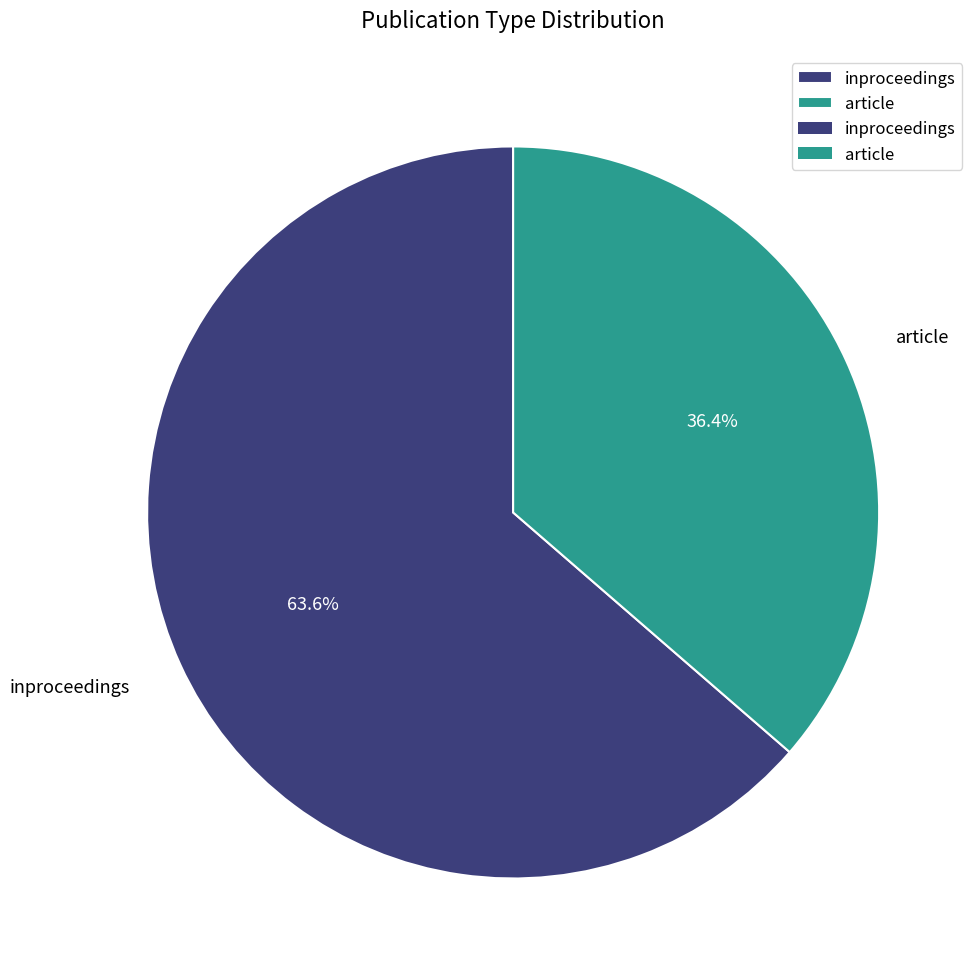

Count the number of slices in the pie.

2